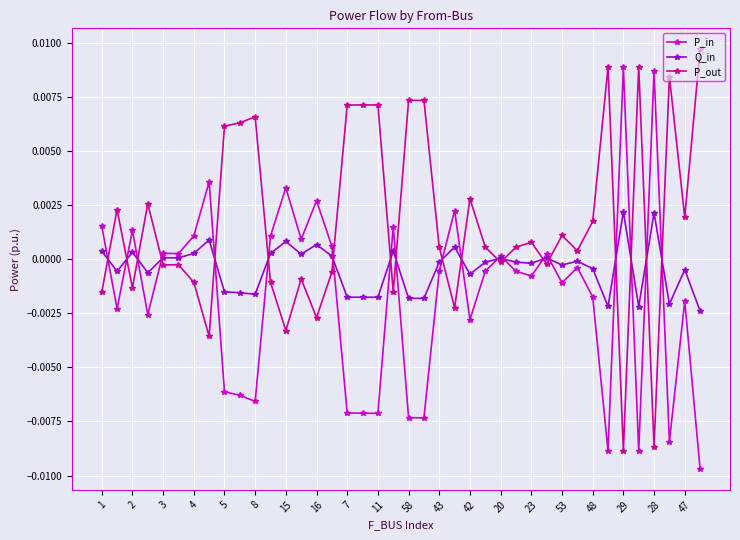

List the series in order of their overall mean, lowest first.

P_in, Q_in, P_out